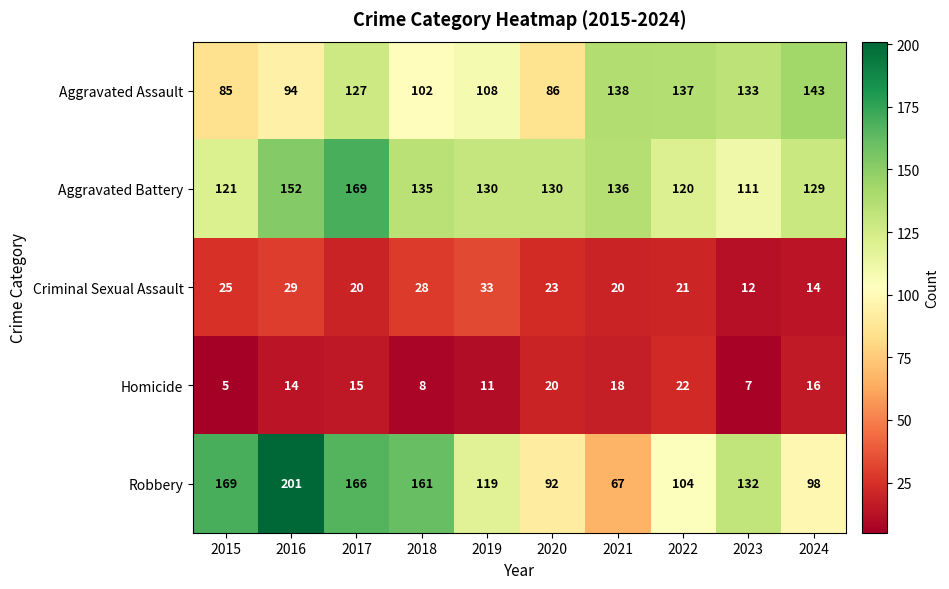

At how many categories does at least one series exceed 191?

1